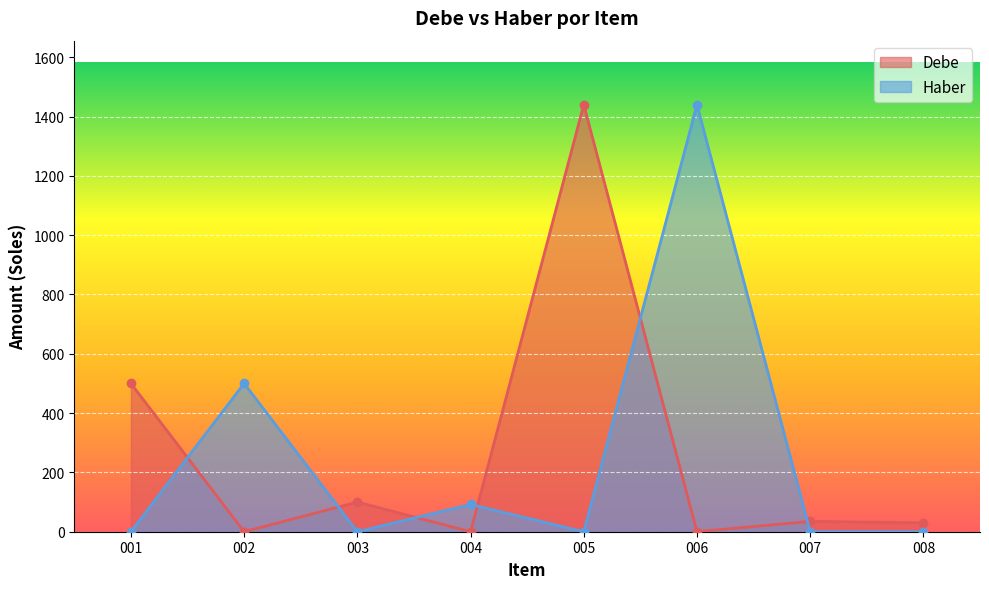

The value of Debe at 004 is 0.0. True or false?

True